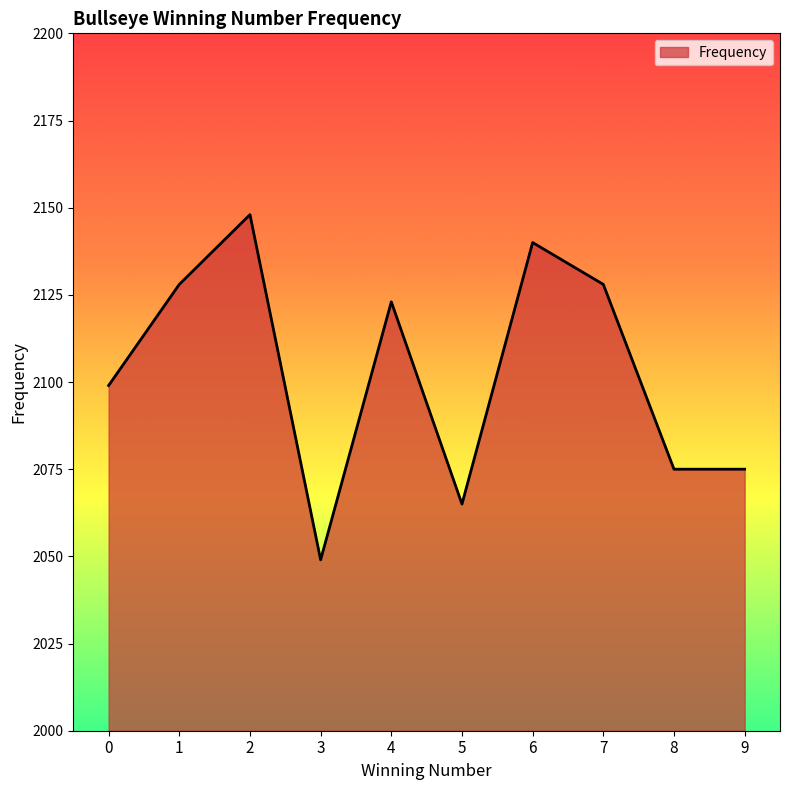

What value does the data have at 0?

2099